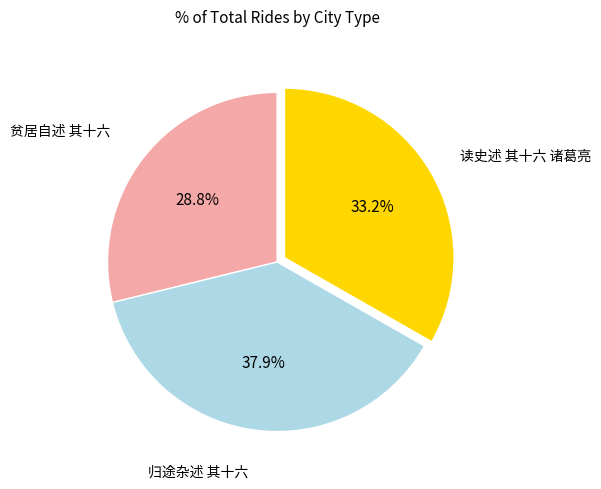

Does any single category account for the majority?

No